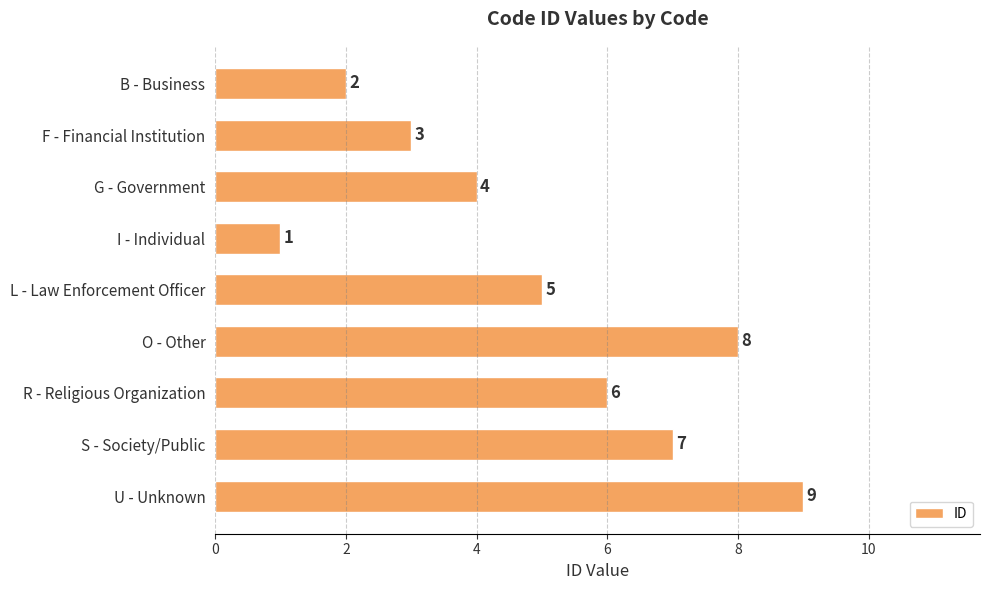

List the labels in order of value, largest first.

U - Unknown, O - Other, S - Society/Public, R - Religious Organization, L - Law Enforcement Officer, G - Government, F - Financial Institution, B - Business, I - Individual